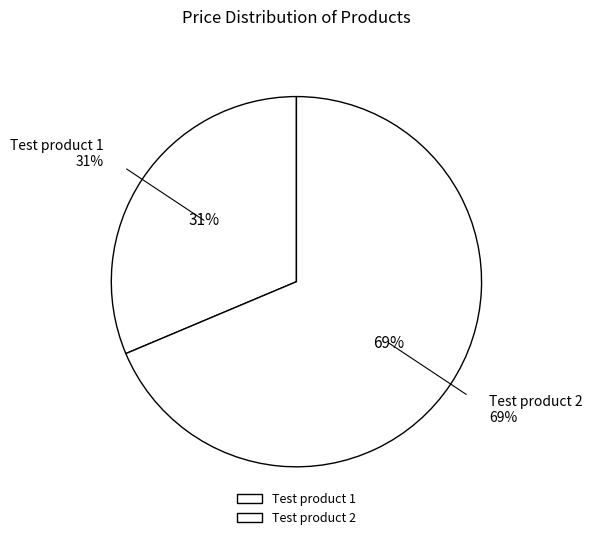

What is the ratio of the value at Test product 2 to the value at Test product 1?

2.2